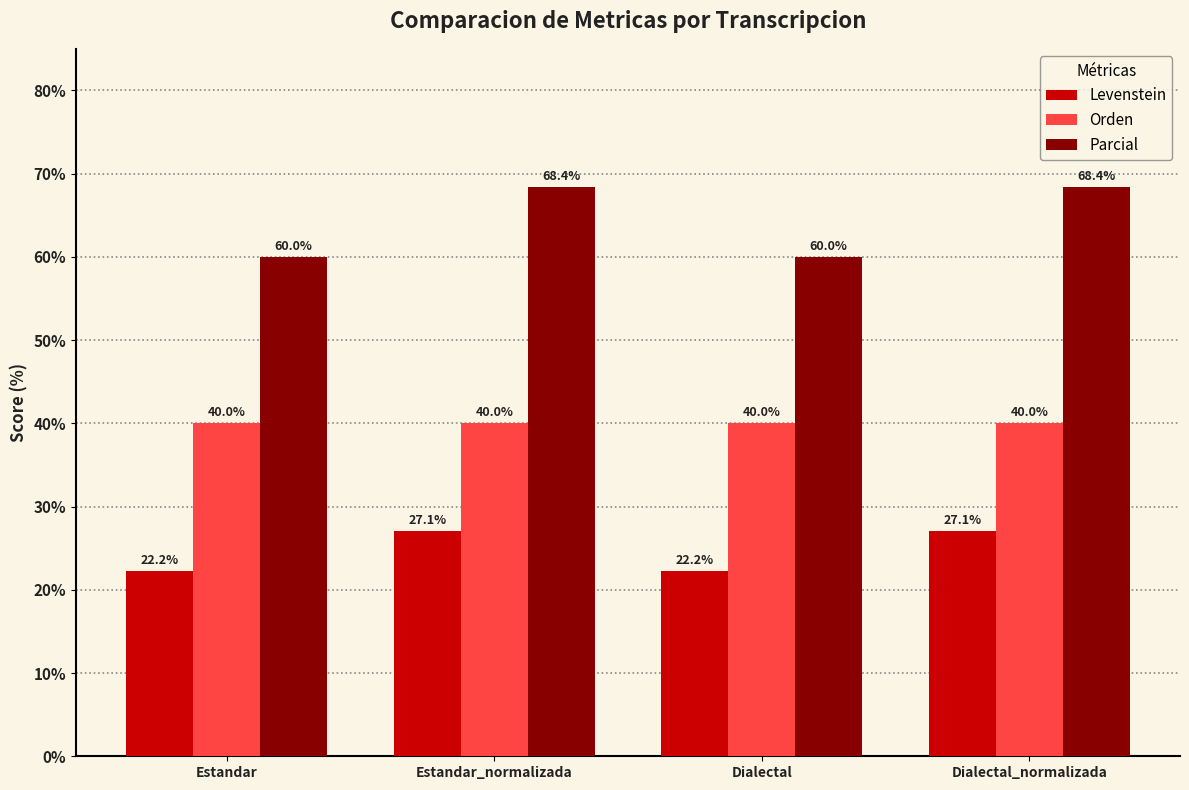

What position from the right is Dialectal?

2